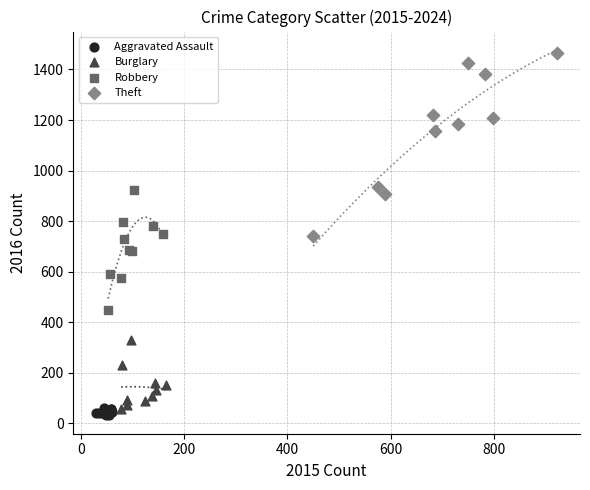

Which series has the largest Y range (max minus min)?

Theft